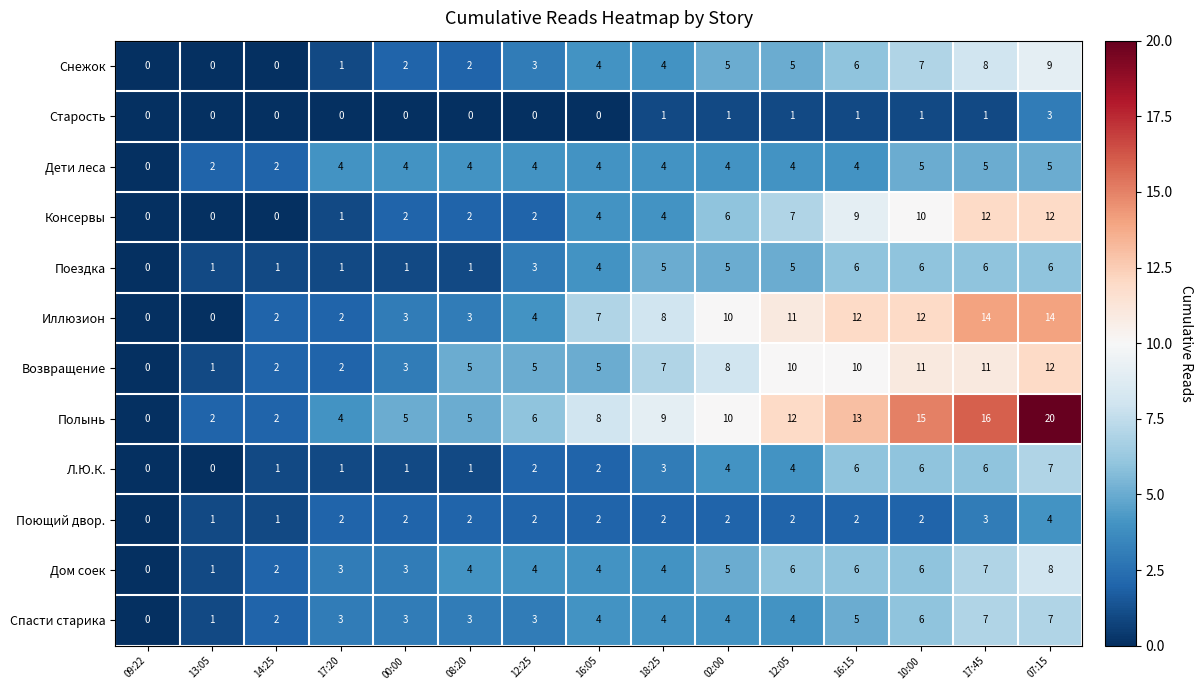

Count the Поездка values in the range 1 to 6.

14